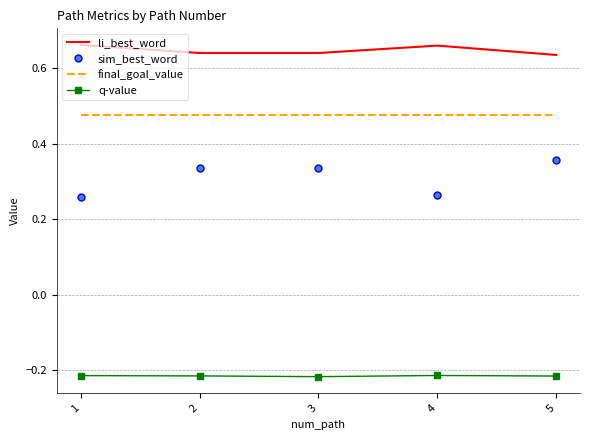

Which series has the widest spread of values?

sim_best_word